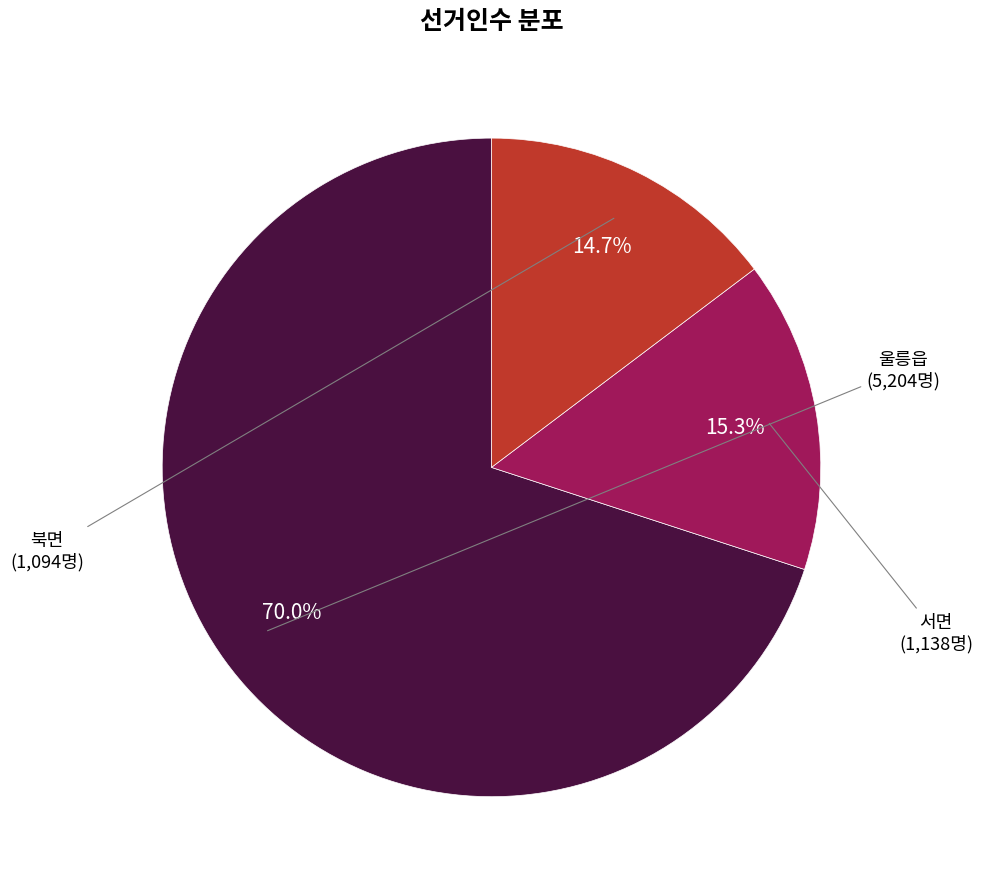

What is the total percentage of 서면 and 북면?

30.0%